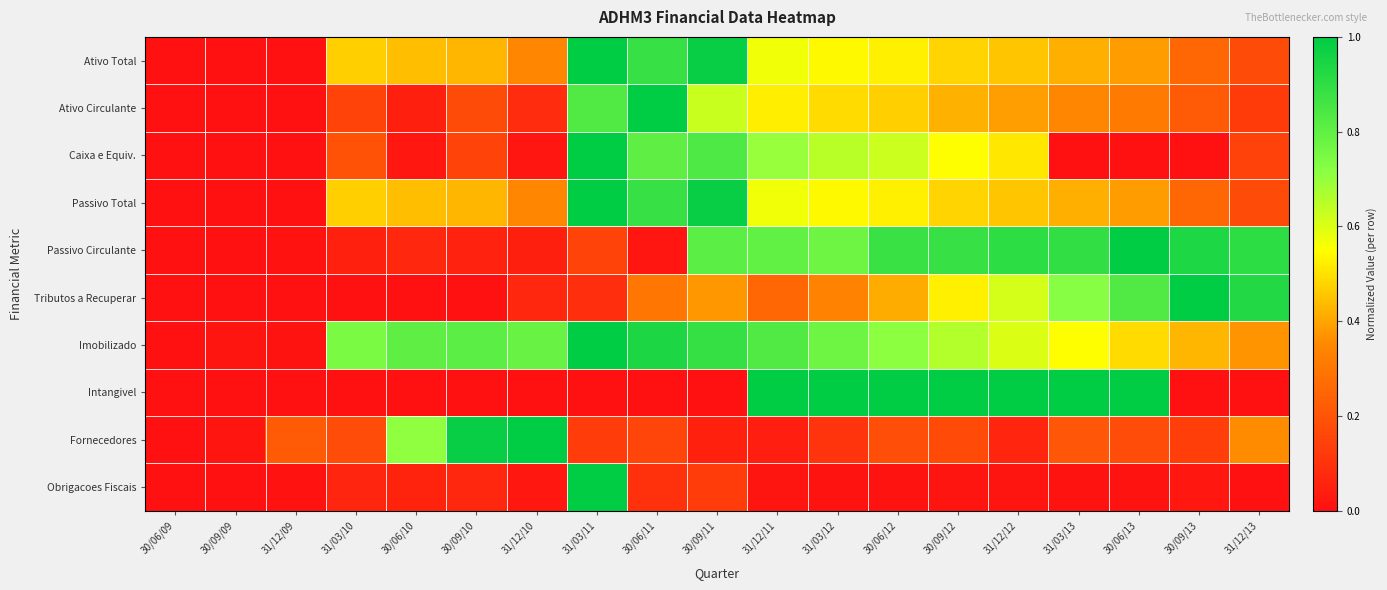

Reading left to right, list all the values displayed in this chart.

Ativo Total: 30/06/09=0.0	30/09/09=0.0	31/12/09=0.0	31/03/10=0.5	30/06/10=0.4	30/09/10=0.4	31/12/10=0.3	31/03/11=1.0	30/06/11=0.9	30/09/11=1.0	31/12/11=0.6	31/03/12=0.5	30/06/12=0.5	30/09/12=0.5	31/12/12=0.5	31/03/13=0.4	30/06/13=0.4	30/09/13=0.3	31/12/13=0.2
Ativo Circulante: 30/06/09=0.0	30/09/09=0.0	31/12/09=0.0	31/03/10=0.2	30/06/10=0.0	30/09/10=0.2	31/12/10=0.1	31/03/11=0.8	30/06/11=1.0	30/09/11=0.6	31/12/11=0.5	31/03/12=0.5	30/06/12=0.5	30/09/12=0.4	31/12/12=0.4	31/03/13=0.3	30/06/13=0.3	30/09/13=0.2	31/12/13=0.1
Caixa e Equiv.: 30/06/09=0.0	30/09/09=0.0	31/12/09=0.0	31/03/10=0.2	30/06/10=0.0	30/09/10=0.2	31/12/10=0.0	31/03/11=1.0	30/06/11=0.8	30/09/11=0.8	31/12/11=0.7	31/03/12=0.7	30/06/12=0.6	30/09/12=0.6	31/12/12=0.5	31/03/13=0.0	30/06/13=0.0	30/09/13=0.0	31/12/13=0.1
Passivo Total: 30/06/09=0.0	30/09/09=0.0	31/12/09=0.0	31/03/10=0.5	30/06/10=0.4	30/09/10=0.4	31/12/10=0.3	31/03/11=1.0	30/06/11=0.9	30/09/11=1.0	31/12/11=0.6	31/03/12=0.5	30/06/12=0.5	30/09/12=0.5	31/12/12=0.5	31/03/13=0.4	30/06/13=0.4	30/09/13=0.3	31/12/13=0.2
Passivo Circulante: 30/06/09=0.0	30/09/09=0.0	31/12/09=0.0	31/03/10=0.0	30/06/10=0.1	30/09/10=0.1	31/12/10=0.0	31/03/11=0.2	30/06/11=0.0	30/09/11=0.8	31/12/11=0.8	31/03/12=0.8	30/06/12=0.9	30/09/12=0.9	31/12/12=0.9	31/03/13=0.9	30/06/13=1.0	30/09/13=0.9	31/12/13=0.9
Tributos a Recuperar: 30/06/09=0.0	30/09/09=0.0	31/12/09=0.0	31/03/10=0.0	30/06/10=0.0	30/09/10=0.0	31/12/10=0.1	31/03/11=0.1	30/06/11=0.3	30/09/11=0.4	31/12/11=0.3	31/03/12=0.3	30/06/12=0.4	30/09/12=0.5	31/12/12=0.6	31/03/13=0.7	30/06/13=0.8	30/09/13=1.0	31/12/13=0.9
Imobilizado: 30/06/09=0.0	30/09/09=0.0	31/12/09=0.0	31/03/10=0.7	30/06/10=0.8	30/09/10=0.8	31/12/10=0.8	31/03/11=1.0	30/06/11=0.9	30/09/11=0.9	31/12/11=0.8	31/03/12=0.8	30/06/12=0.7	30/09/12=0.7	31/12/12=0.6	31/03/13=0.5	30/06/13=0.5	30/09/13=0.4	31/12/13=0.4
Intangivel: 30/06/09=0.0	30/09/09=0.0	31/12/09=0.0	31/03/10=0.0	30/06/10=0.0	30/09/10=0.0	31/12/10=0.0	31/03/11=0.0	30/06/11=0.0	30/09/11=0.0	31/12/11=1.0	31/03/12=1.0	30/06/12=1.0	30/09/12=1.0	31/12/12=1.0	31/03/13=1.0	30/06/13=1.0	30/09/13=0.0	31/12/13=0.0
Fornecedores: 30/06/09=0.0	30/09/09=0.0	31/12/09=0.2	31/03/10=0.2	30/06/10=0.7	30/09/10=1.0	31/12/10=1.0	31/03/11=0.1	30/06/11=0.2	30/09/11=0.0	31/12/11=0.0	31/03/12=0.1	30/06/12=0.2	30/09/12=0.2	31/12/12=0.1	31/03/13=0.2	30/06/13=0.2	30/09/13=0.1	31/12/13=0.4
Obrigacoes Fiscais: 30/06/09=0.0	30/09/09=0.0	31/12/09=0.0	31/03/10=0.1	30/06/10=0.1	30/09/10=0.1	31/12/10=0.0	31/03/11=1.0	30/06/11=0.1	30/09/11=0.1	31/12/11=0.0	31/03/12=0.0	30/06/12=0.0	30/09/12=0.0	31/12/12=0.0	31/03/13=0.0	30/06/13=0.0	30/09/13=0.0	31/12/13=0.0